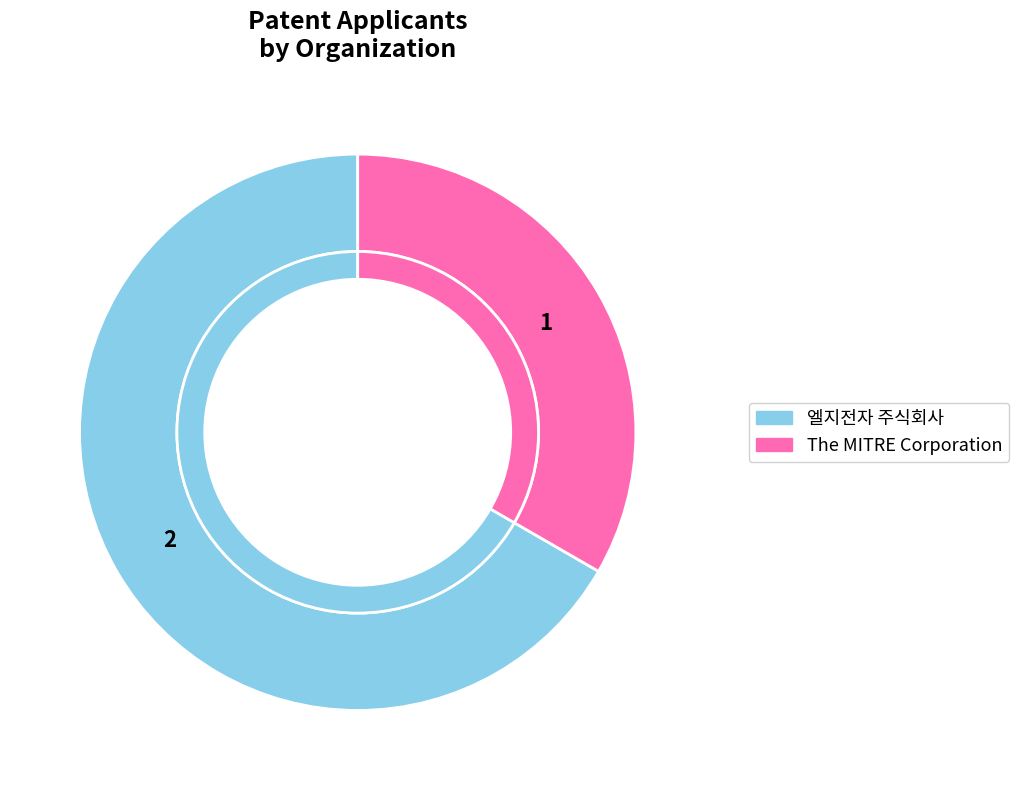

Which has a higher value, 엘지전자 주식회사 or The MITRE Corporation?

엘지전자 주식회사